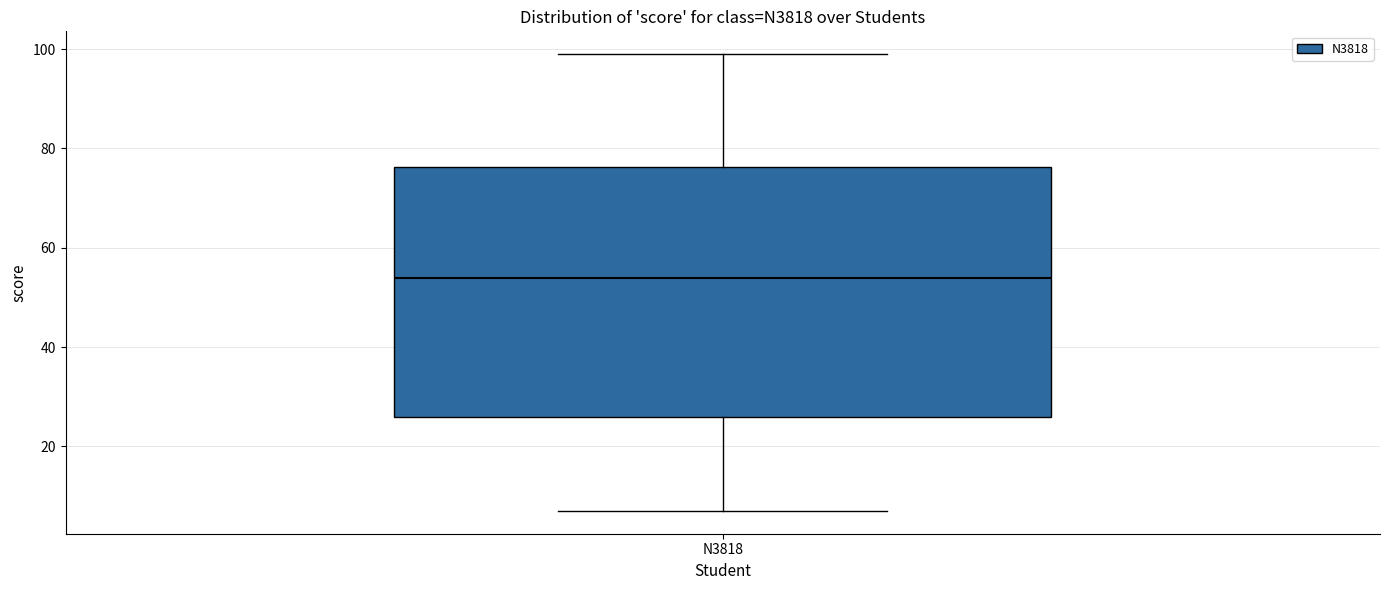

Transcribe this box plot: give where the median line is, the range the box spans, and where the two whiskers end, as read against the y-axis. The values are not printed on the chart, so give them approximately, as read against the axis.

median 54, box 26 to 76, whiskers 8 to 100